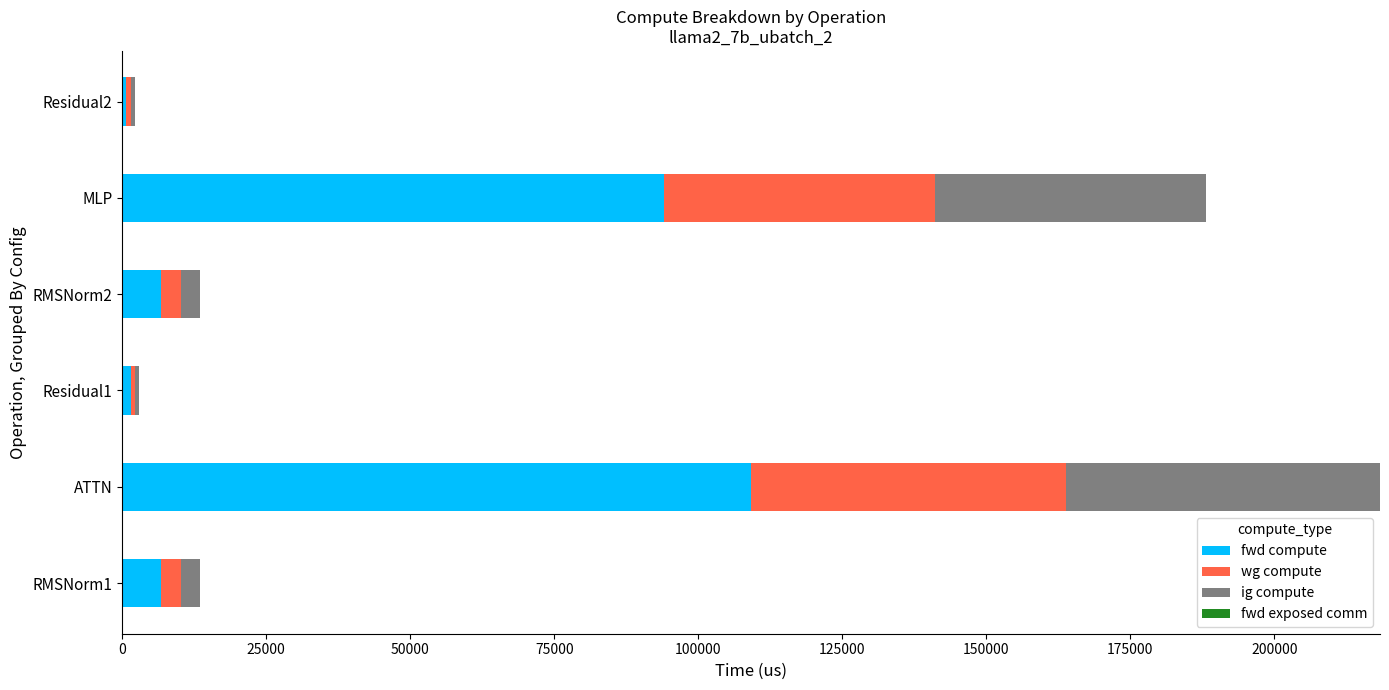

The value of fwd compute at RMSNorm1 is 6763.3. True or false?

True